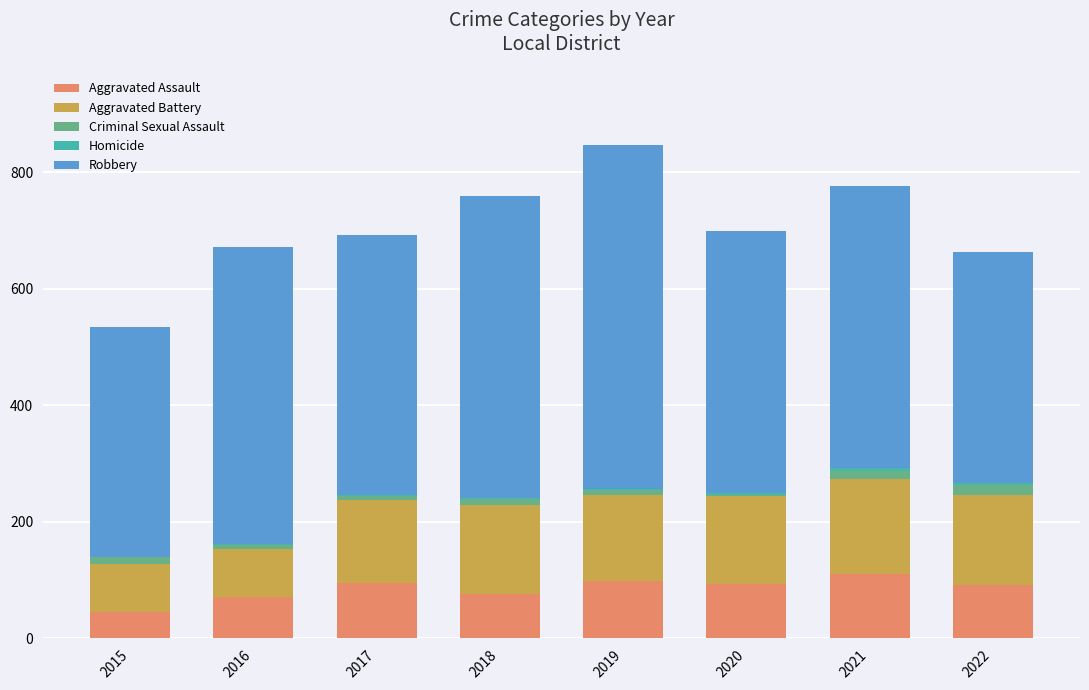

What is the highest value of the Aggravated Assault series?

110